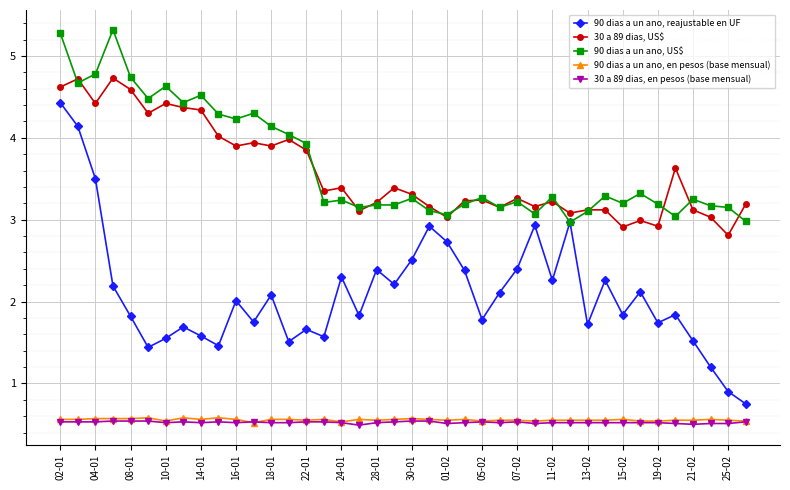

True or false: 30 a 89 dias, en pesos (base mensual) and 90 dias a un ano, US$ intersect in this chart.

False